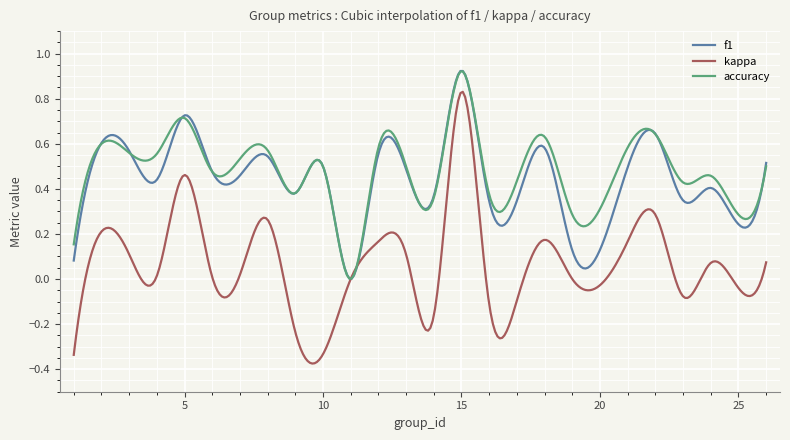

Which series has the largest range (max minus min)?

kappa